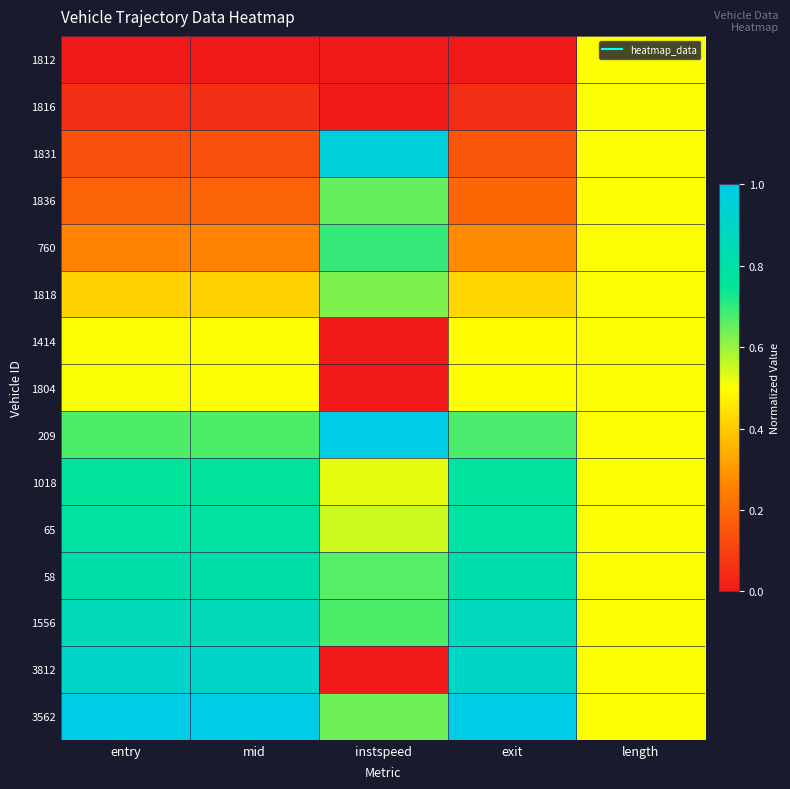

Reading left to right, what are all the values shown in this chart?

1812: entry=0.0	mid=0.0	instspeed=0.0	exit=0.0	length=0.5
1816: entry=0.1	mid=0.1	instspeed=0.0	exit=0.1	length=0.5
1831: entry=0.1	mid=0.1	instspeed=1.0	exit=0.2	length=0.5
1836: entry=0.2	mid=0.2	instspeed=0.7	exit=0.2	length=0.5
760: entry=0.3	mid=0.3	instspeed=0.7	exit=0.3	length=0.5
1818: entry=0.4	mid=0.4	instspeed=0.6	exit=0.4	length=0.5
1414: entry=0.5	mid=0.5	instspeed=0.0	exit=0.5	length=0.5
1804: entry=0.5	mid=0.5	instspeed=0.0	exit=0.5	length=0.5
209: entry=0.7	mid=0.7	instspeed=1.0	exit=0.7	length=0.5
1018: entry=0.8	mid=0.8	instspeed=0.5	exit=0.8	length=0.5
65: entry=0.8	mid=0.8	instspeed=0.5	exit=0.8	length=0.5
58: entry=0.8	mid=0.8	instspeed=0.7	exit=0.8	length=0.5
1556: entry=0.9	mid=0.9	instspeed=0.7	exit=0.9	length=0.5
3812: entry=0.9	mid=0.9	instspeed=0.0	exit=0.9	length=0.5
3562: entry=1.0	mid=1.0	instspeed=0.6	exit=1.0	length=0.5